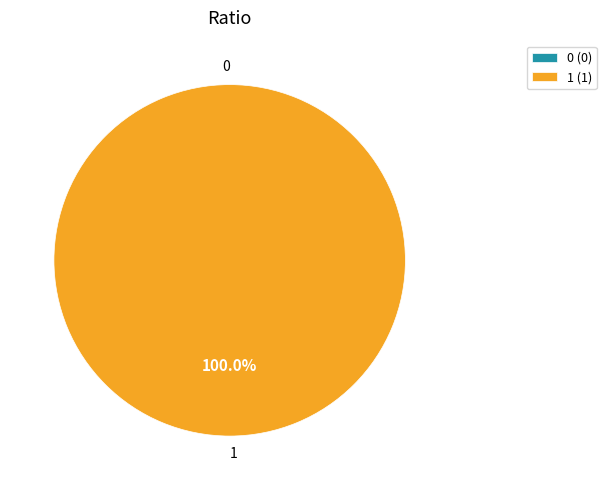

Count the number of slices in the pie.

2